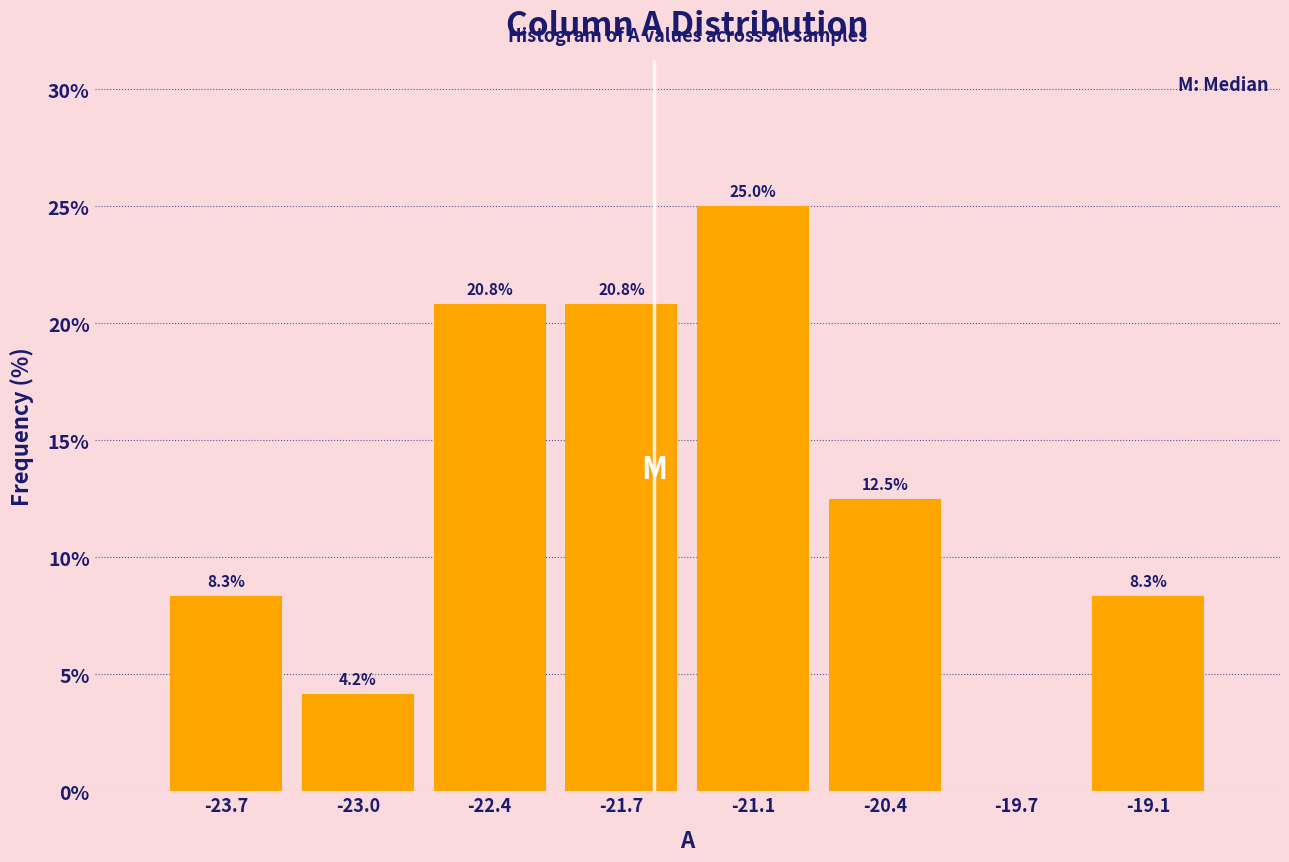

Over which range of the x-axis is the bar tallest?

-21.4 to -20.7